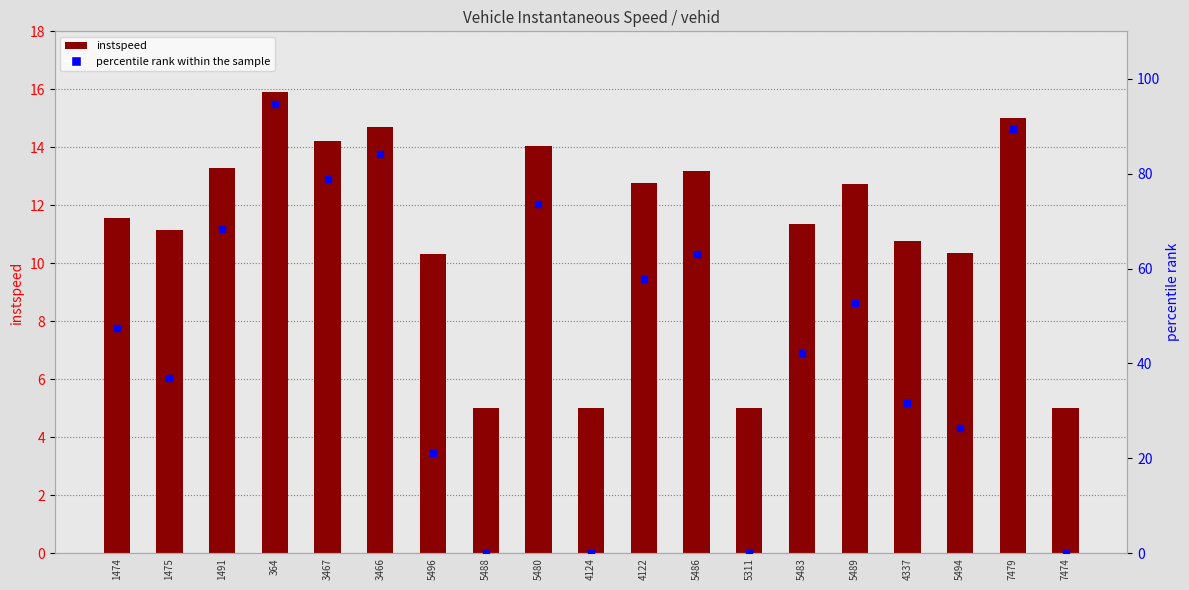

Which series reaches the minimum Y coordinate?

percentile rank within the sample